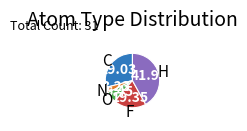

Which has a higher value, N or O?

O